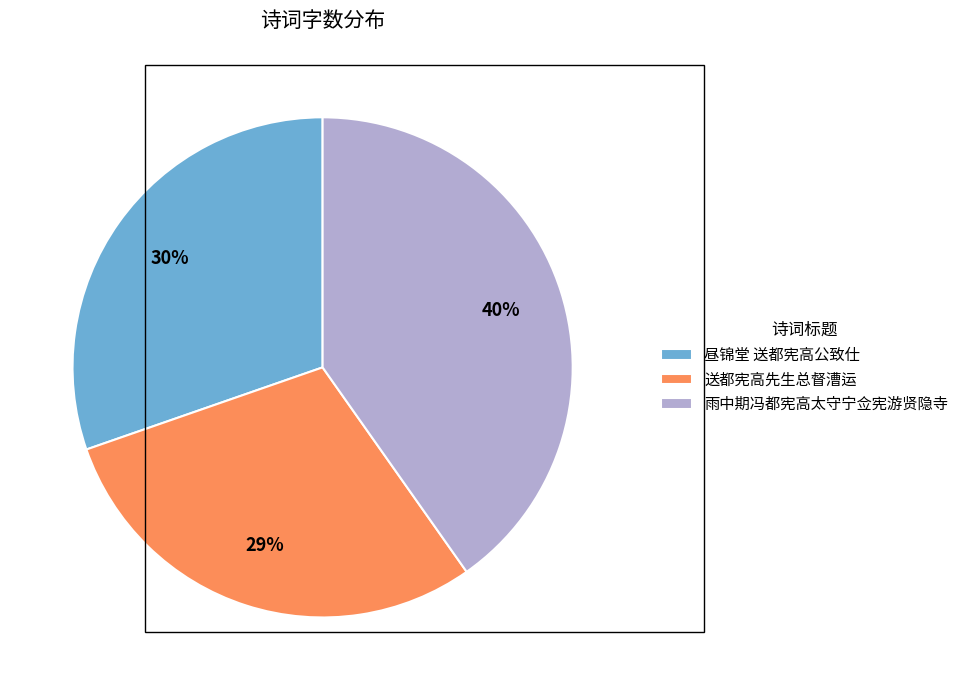

How many slices are in this pie chart?

3